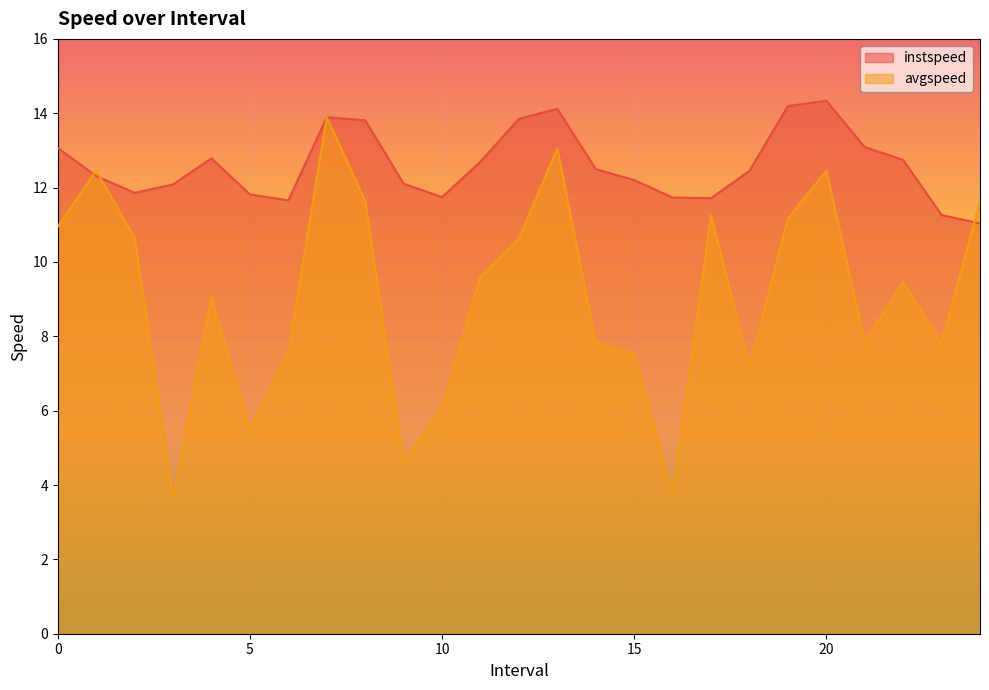

Which label corresponds to the largest value in the chart?

20